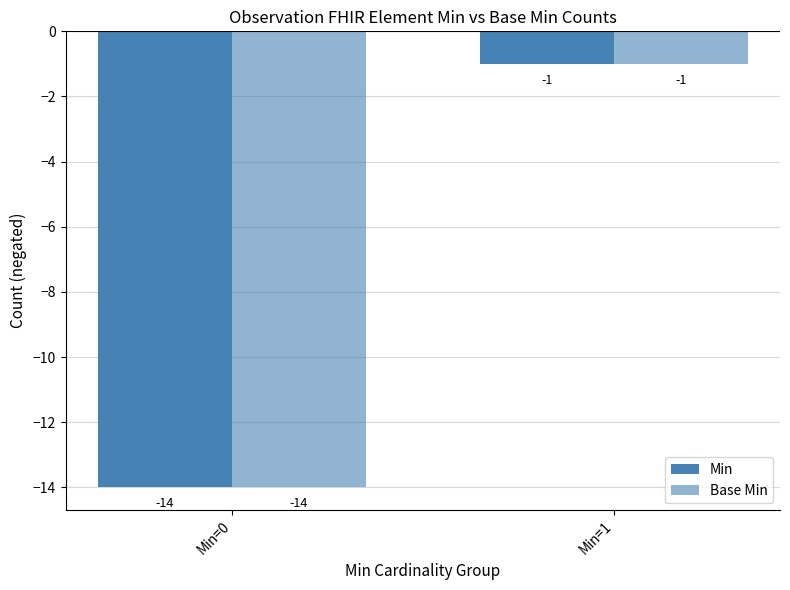

What is the maximum value shown in the chart?

-1